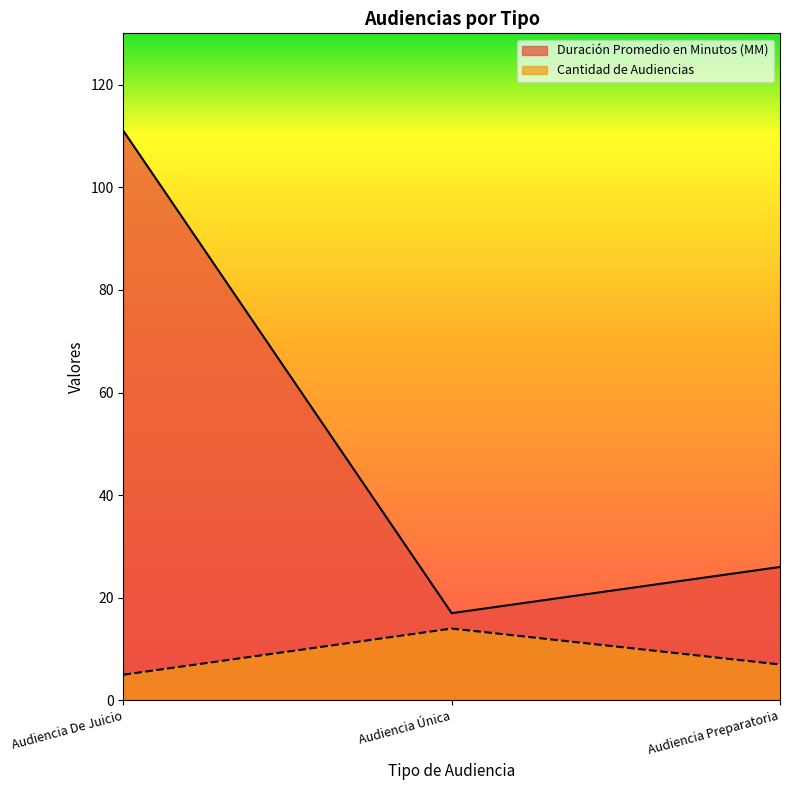

Rank the series by their maximum value, from highest to lowest.

Duración Promedio en Minutos (MM), Cantidad de Audiencias